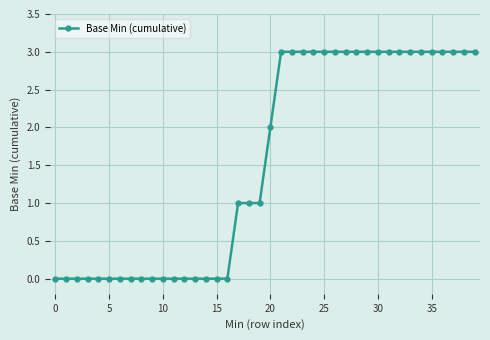

What is the difference between the maximum and minimum values?

3